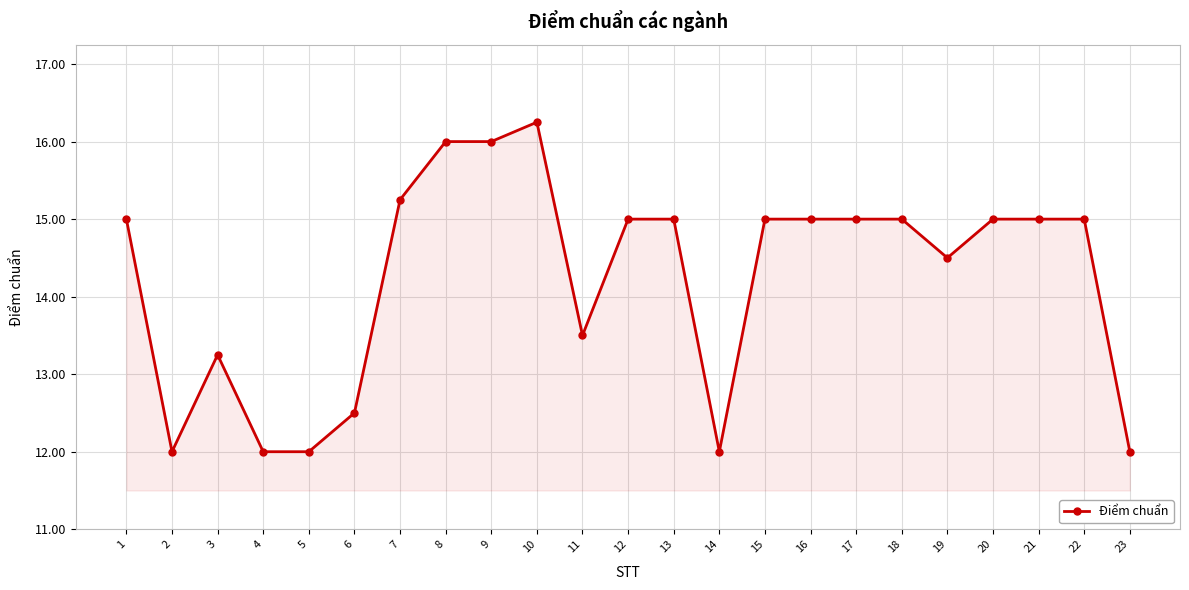

What is the value of the 8th point from the left?

16.0